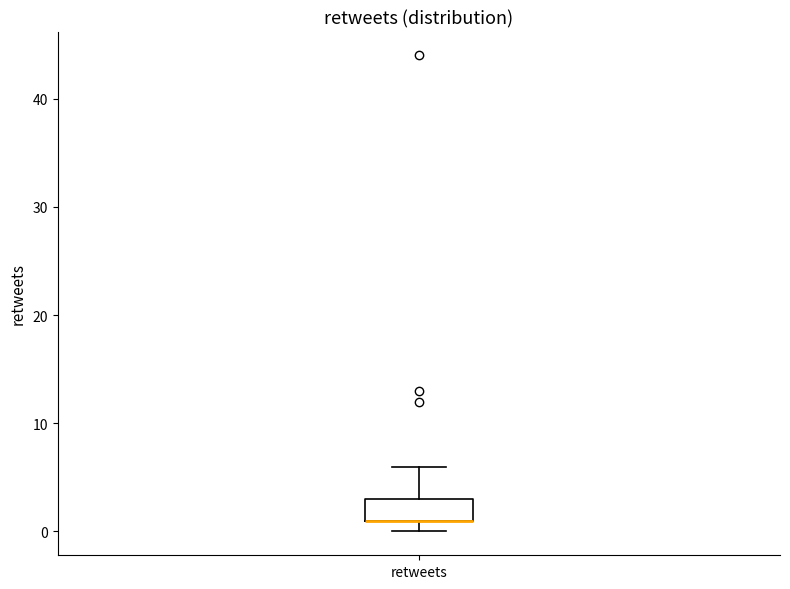

Where is the upper edge of the box for retweets on the y-axis? The values are not printed on the chart, so give them approximately, as read against the axis.

3